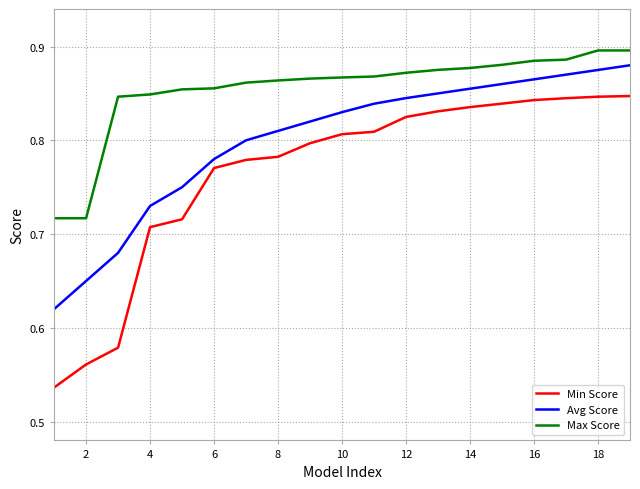

Rank the series by their average value, from highest to lowest.

Max Score, Avg Score, Min Score